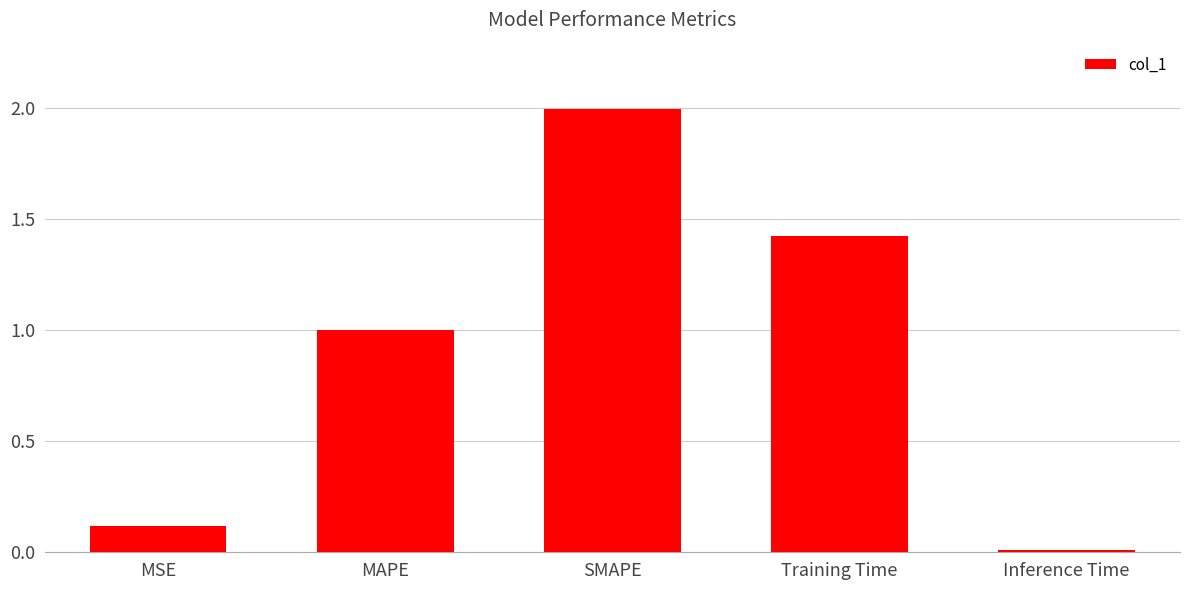

Does the chart contain stacked bars?

No